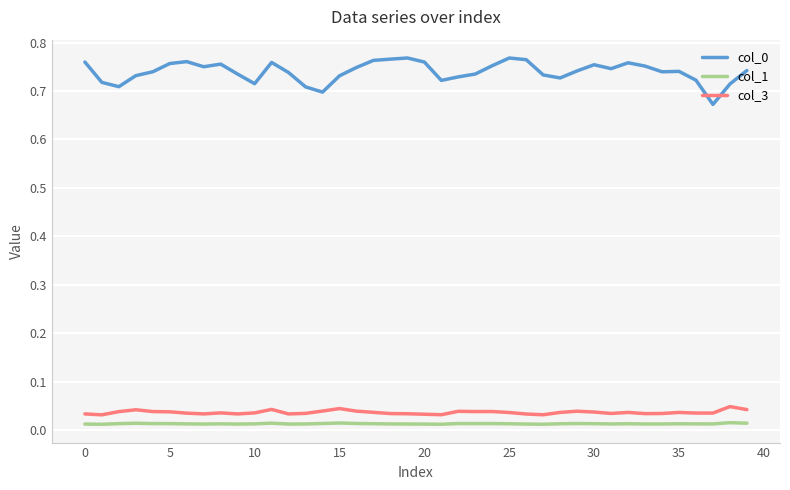

True or false: col_3 and col_0 intersect in this chart.

False